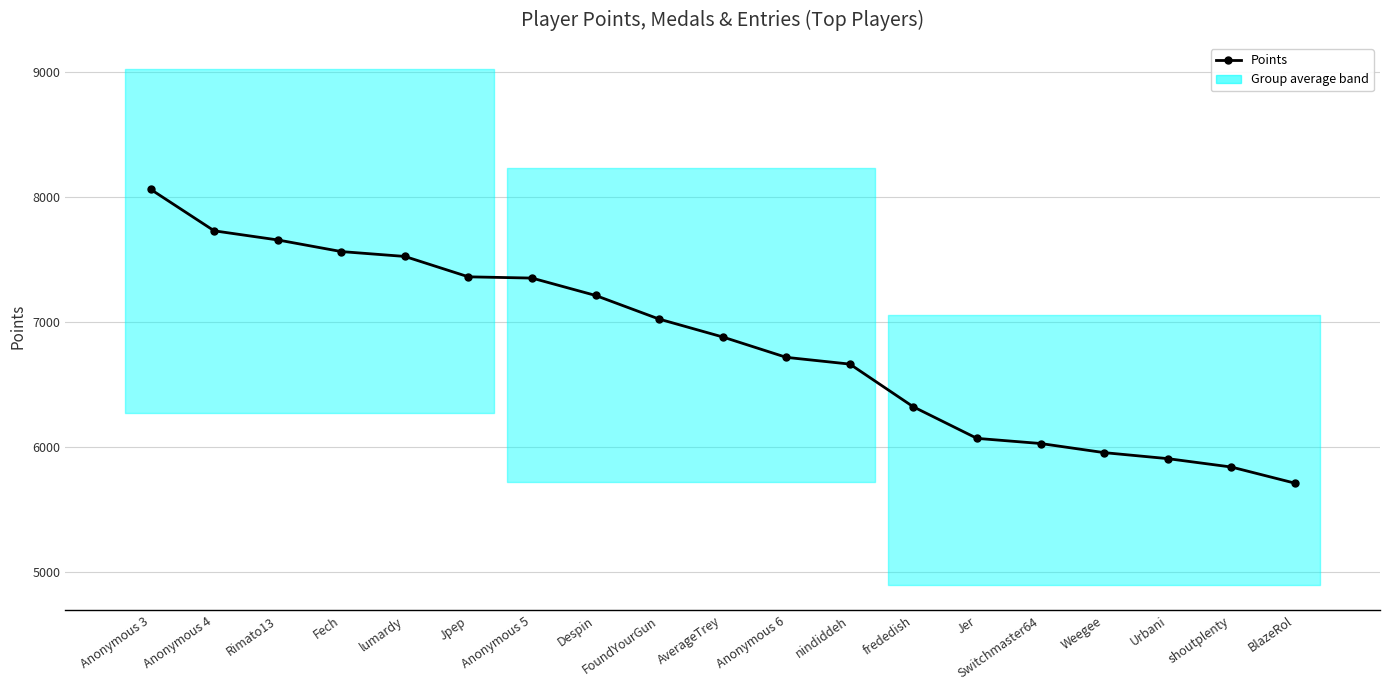

Rank the categories by value from lowest to highest.

BlazeRol, shoutplenty, Urbani, Weegee, Switchmaster64, Jer, frededish, nindiddeh, Anonymous 6, AverageTrey, FoundYourGun, Despin, Anonymous 5, Jpep, lumardy, Fech, Rimato13, Anonymous 4, Anonymous 3